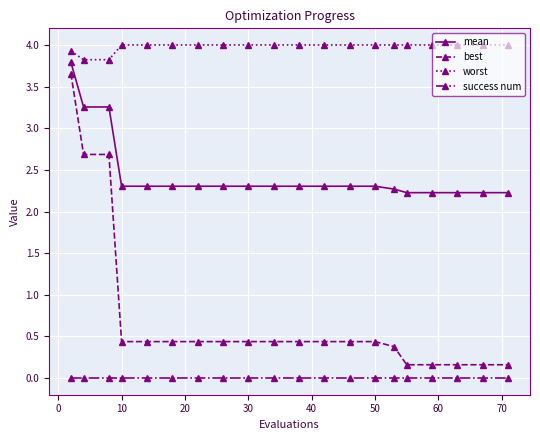

Which series has the largest total across all categories?

worst